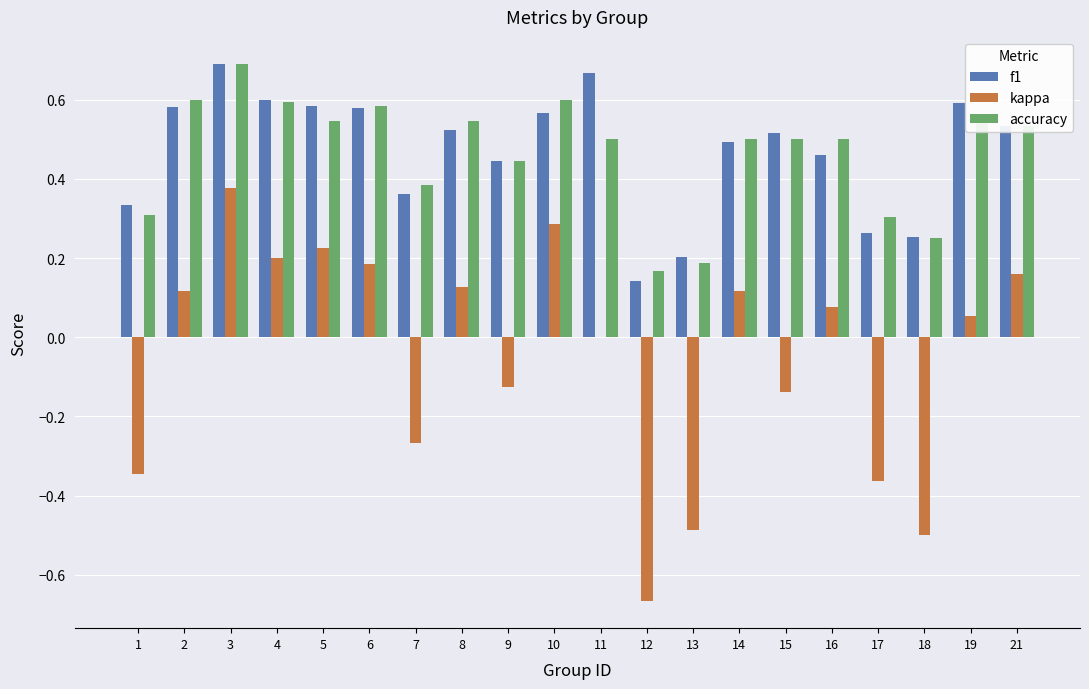

Is the value of kappa at 19 greater than the value of accuracy at 10?

No